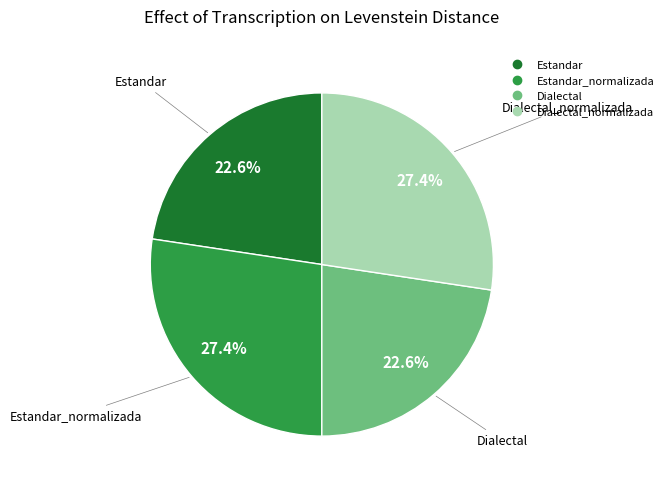

Is there a majority slice in this chart?

No